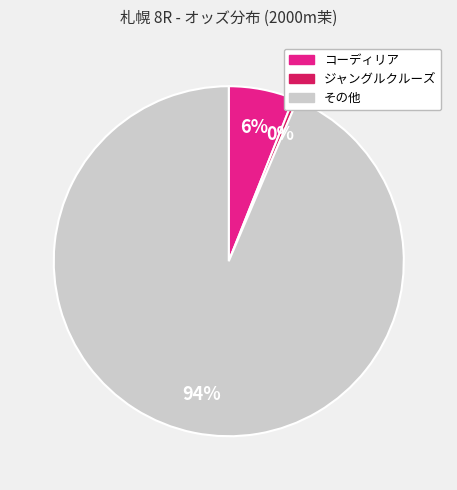

Does any single category account for the majority?

Yes